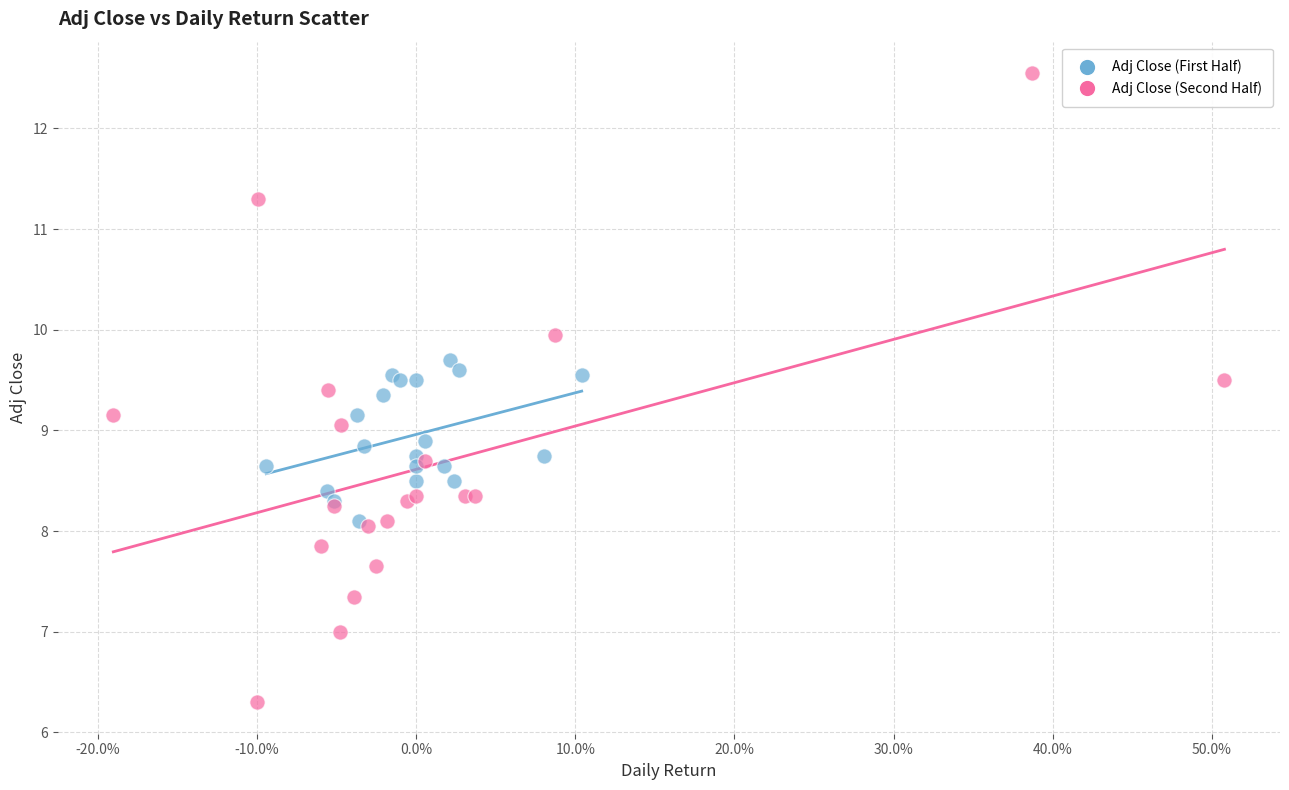

Which series contains the highest Y value?

Adj Close (Second Half)